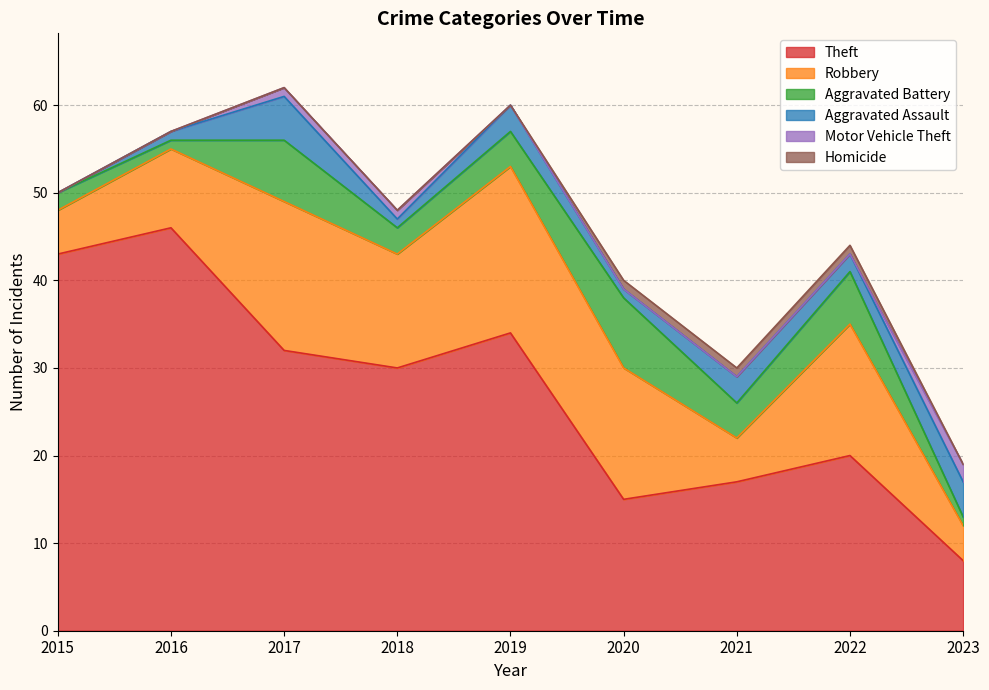

What is the highest value of the Theft series?

46